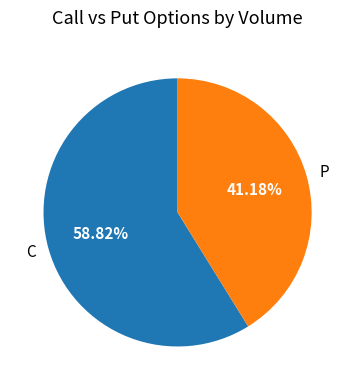

Do C and P together represent more than half of the pie?

Yes